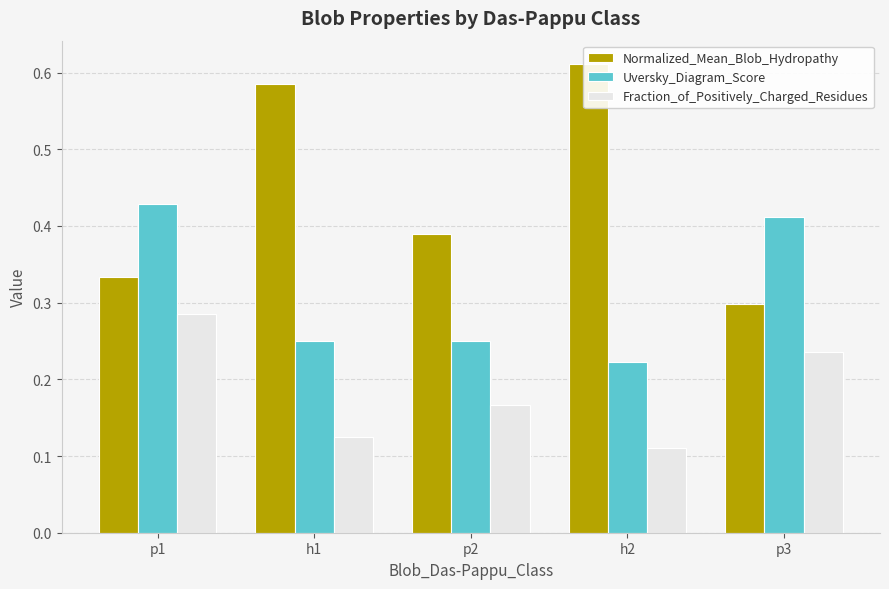

Rank the categories by Normalized_Mean_Blob_Hydropathy value from lowest to highest.

p3, p1, p2, h1, h2